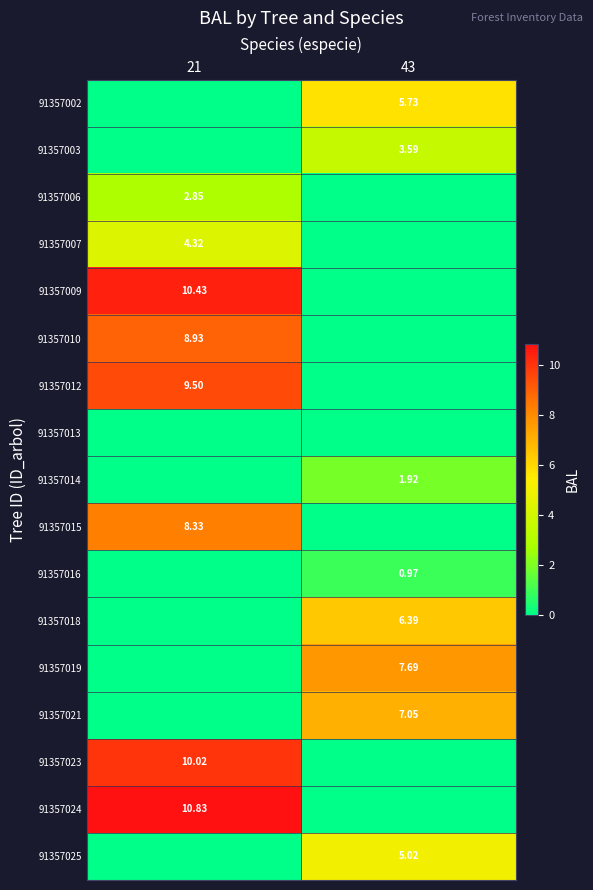

Rank the categories by 91357013 value from lowest to highest.

21, 43